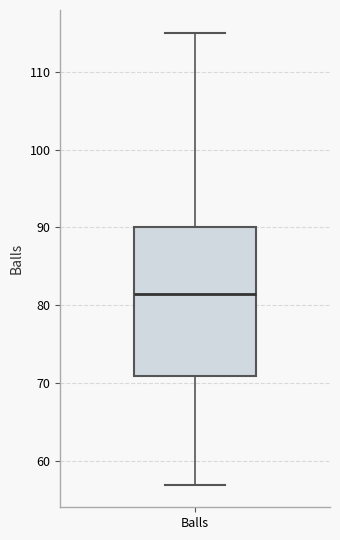

Where does the upper whisker of the box for Balls end on the y-axis? The values are not printed on the chart, so give them approximately, as read against the axis.

115